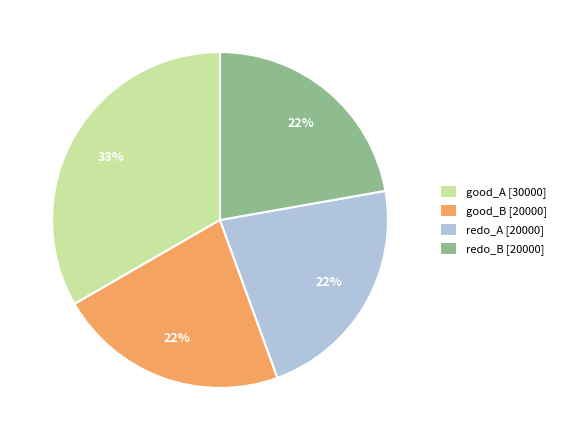

To the nearest percent, what is the average slice percentage?

25%